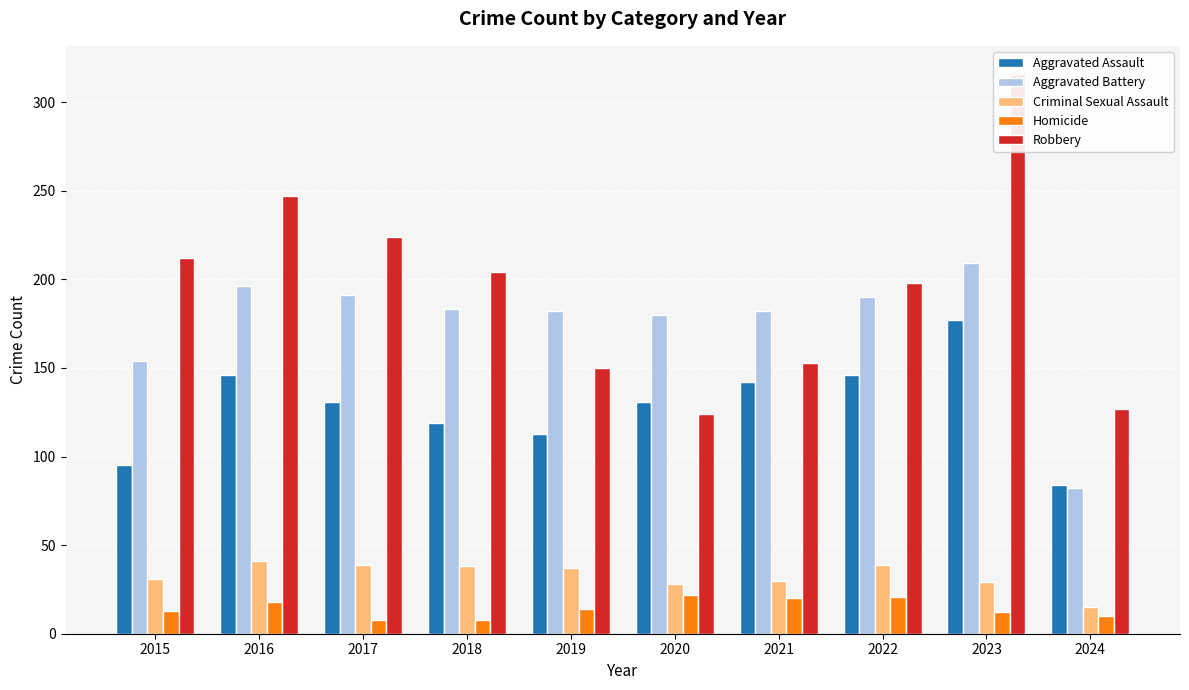

What is the sum of all Criminal Sexual Assault values?

327